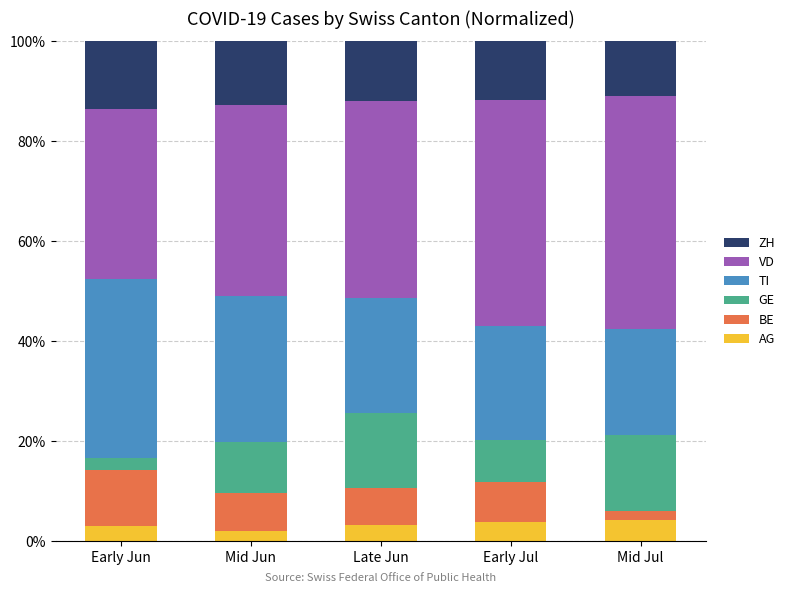

What is the highest value of the AG series?

4.2